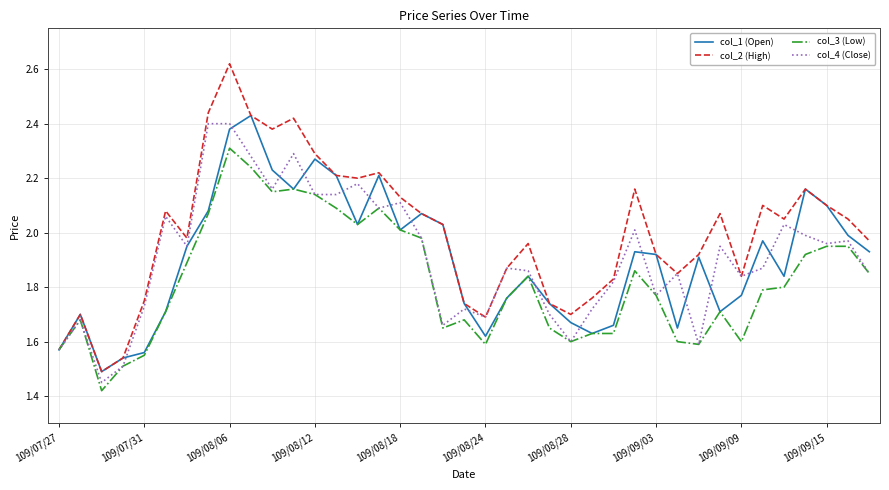

Which series has the widest spread of values?

col_2 (High)